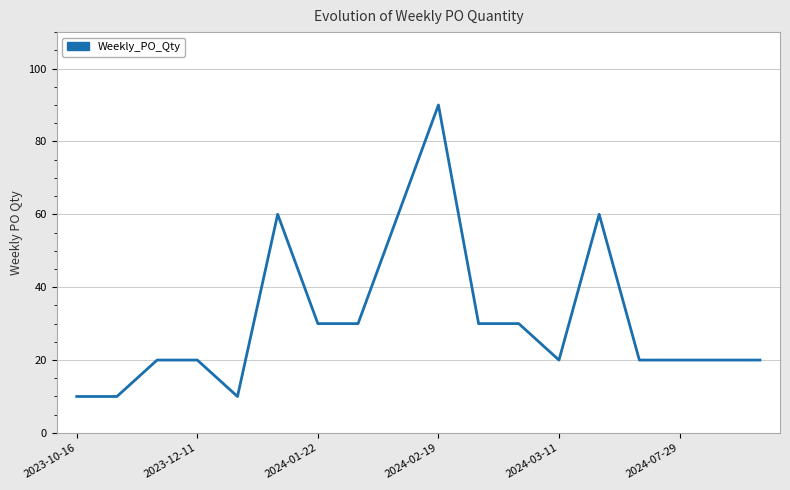

What is the difference between the maximum and minimum values?

80